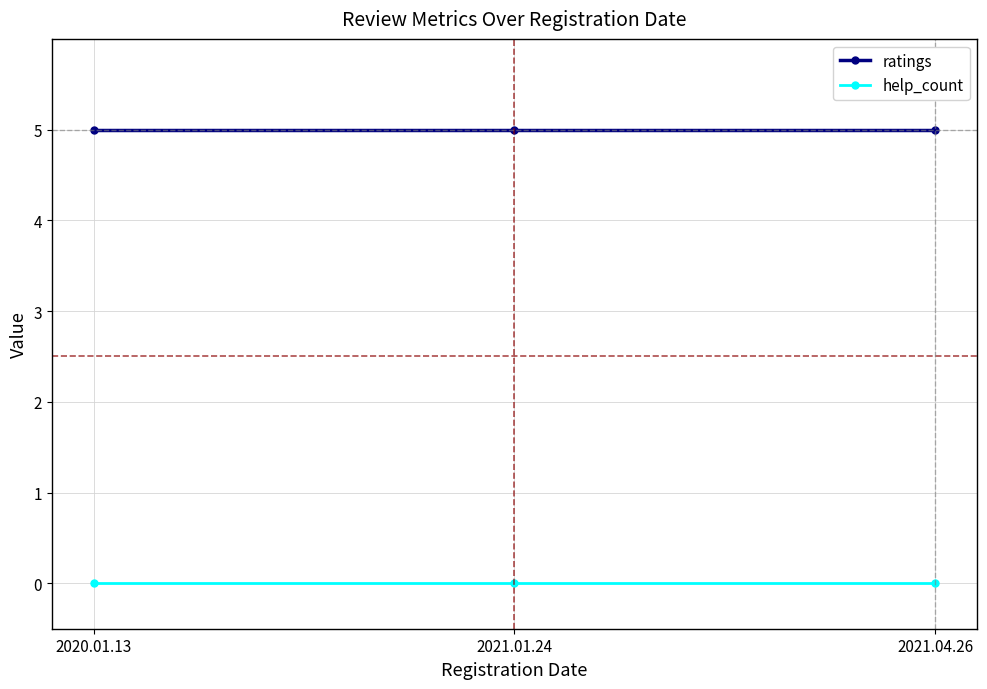

What are all the series names shown in the legend?

ratings, help_count